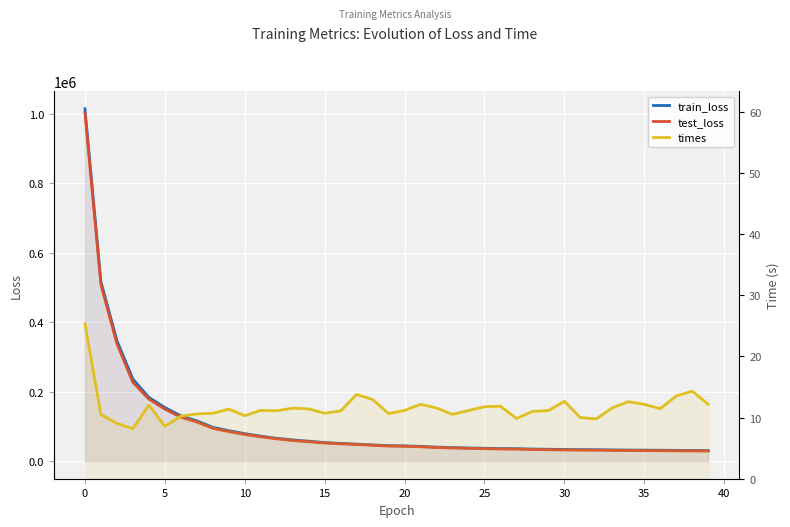

What is the smallest value displayed?

8.2